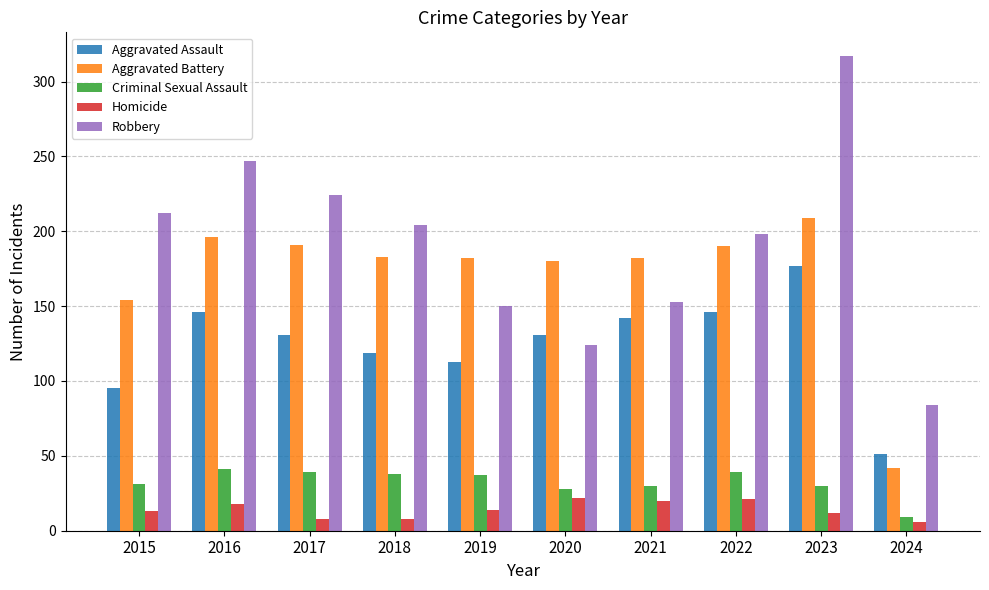

How many values in the Criminal Sexual Assault series are below 37?

5